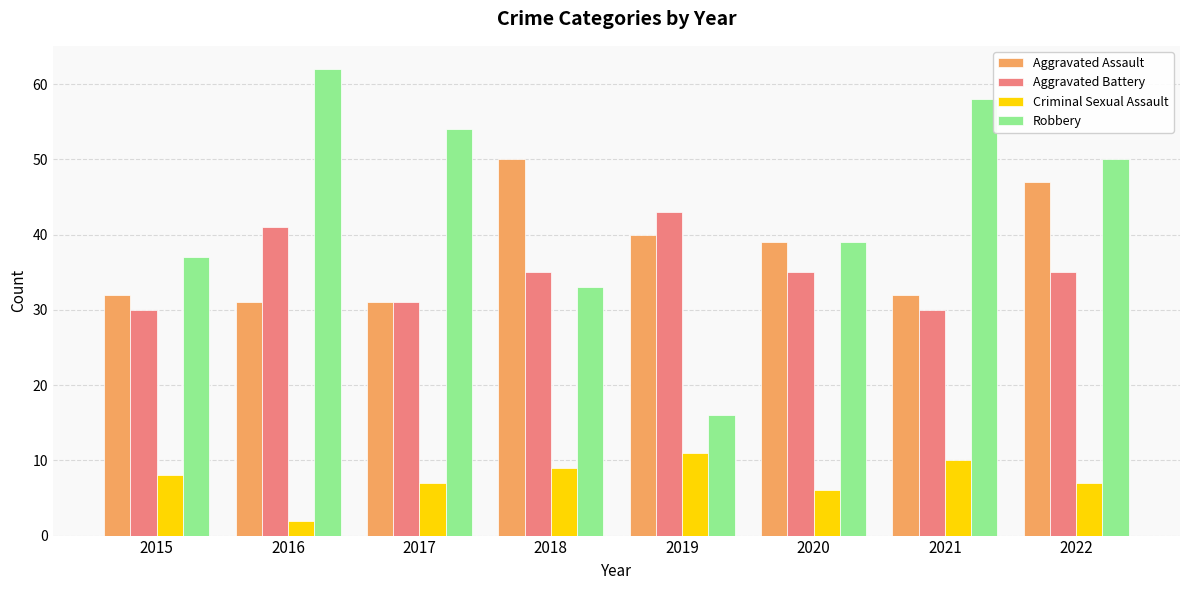

Reading left to right, extract all data points from this chart.

Aggravated Assault: 32	31	31	50	40	39	32	47
Aggravated Battery: 30	41	31	35	43	35	30	35
Criminal Sexual Assault: 8	2	7	9	11	6	10	7
Robbery: 37	62	54	33	16	39	58	50